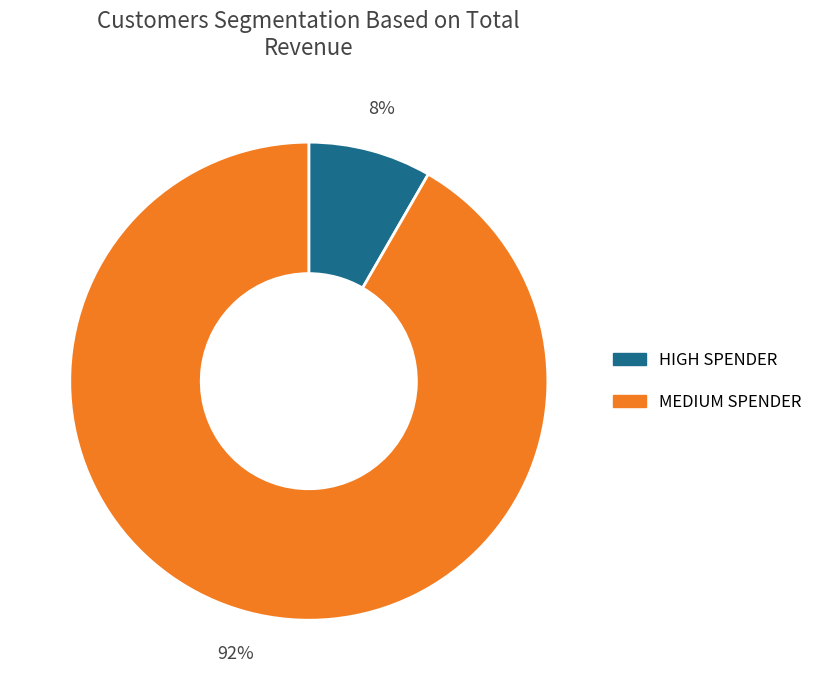

Is there a majority slice in this chart?

Yes